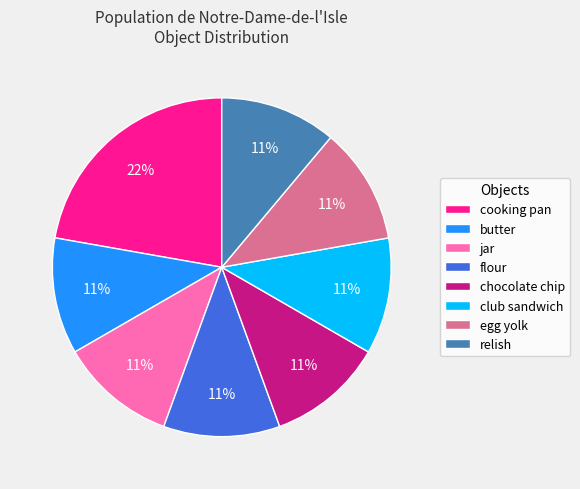

Which slice is the largest?

cooking pan